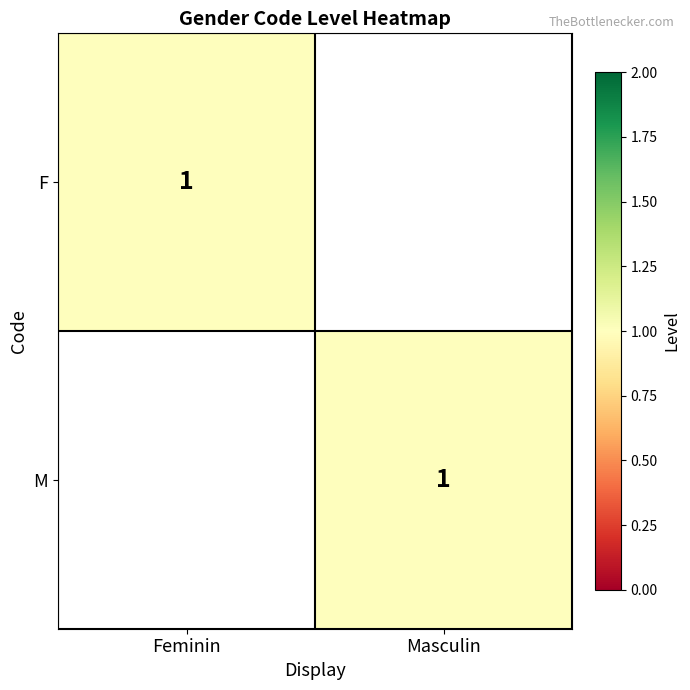

The M series shows 1 at Masculin. True or false?

True